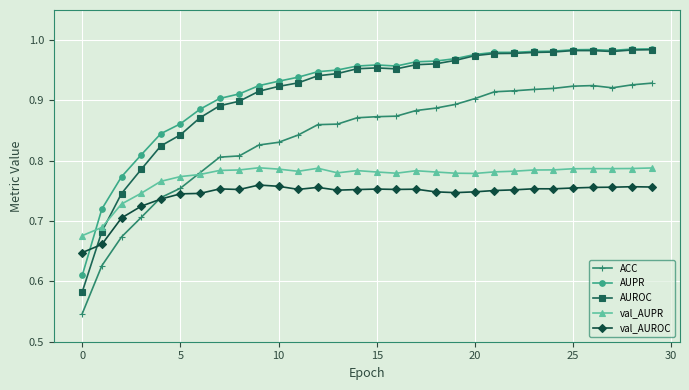

True or false: ACC and val_AUROC cross at least once.

True